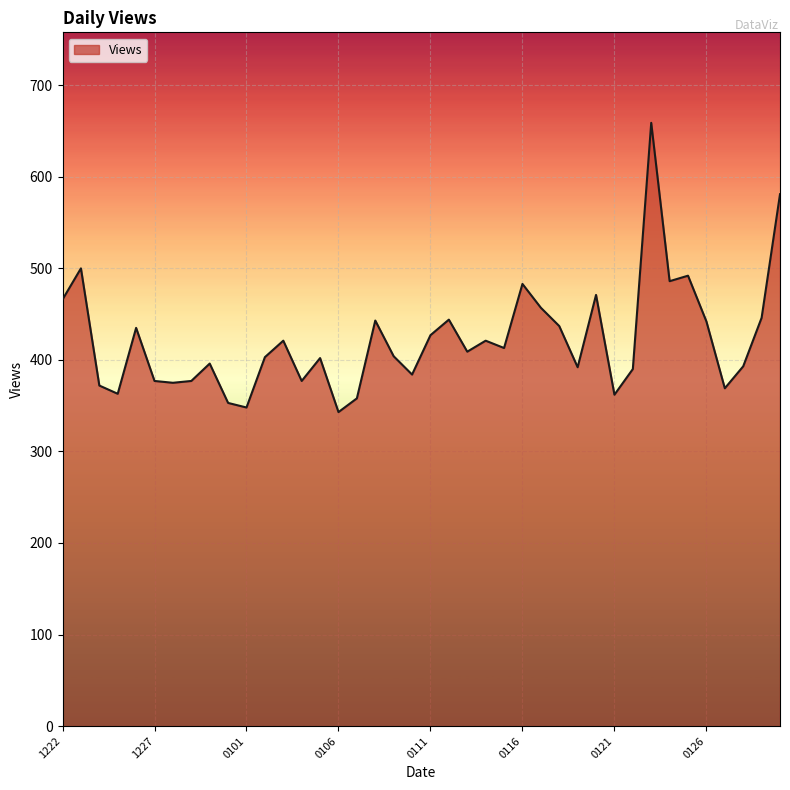

What is the difference between the maximum and minimum values?

316